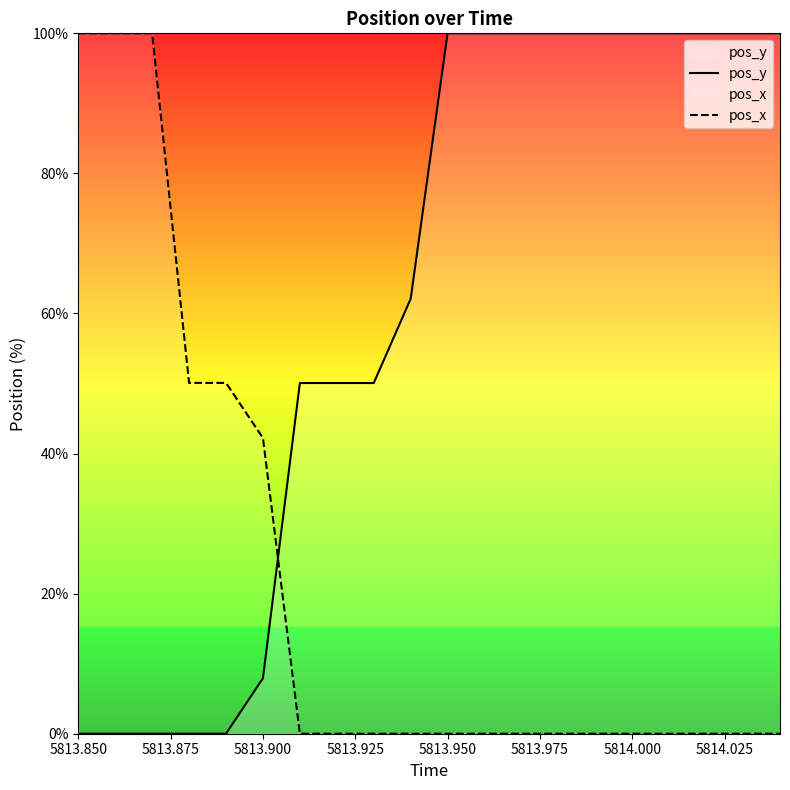

What is the value of the pos_y point at the 20th from the left?

100.0